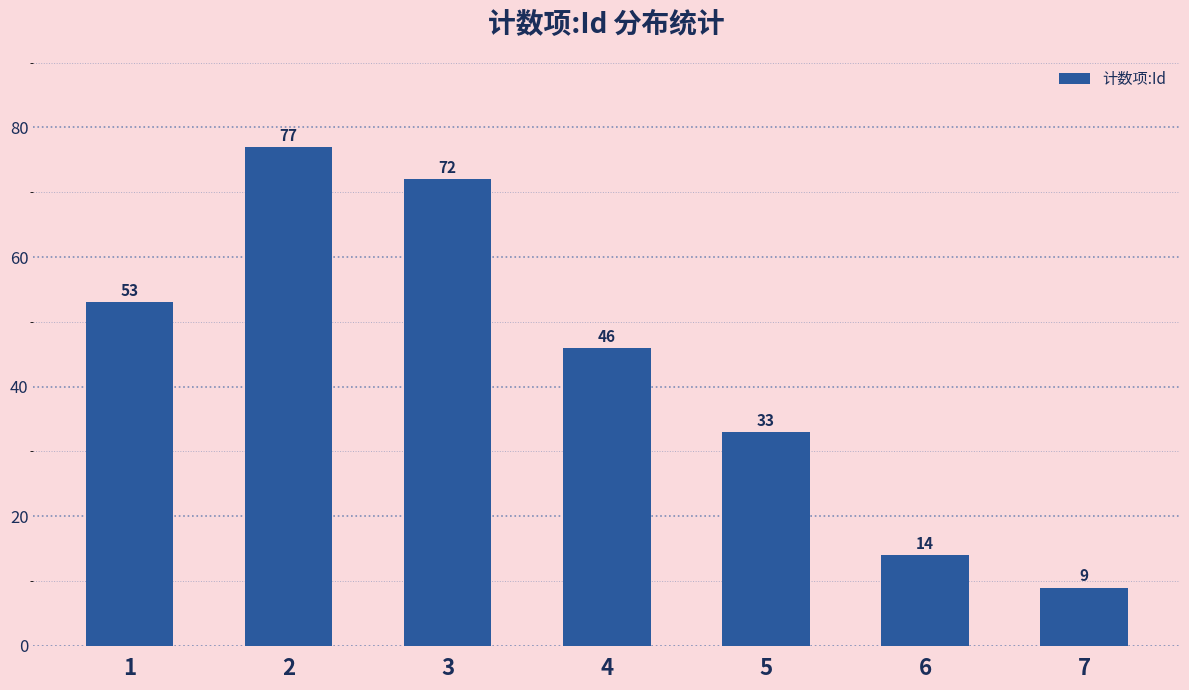

List the labels in order of value, smallest first.

7, 6, 5, 4, 1, 3, 2